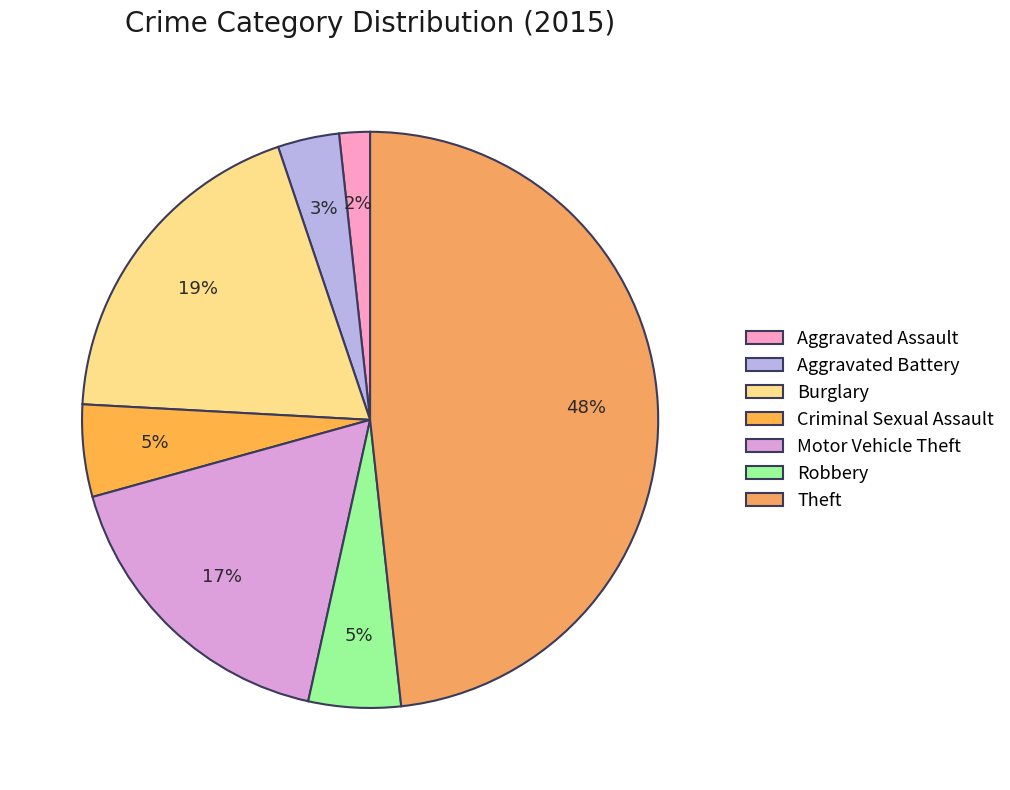

Between Aggravated Assault and Burglary, which is larger?

Burglary